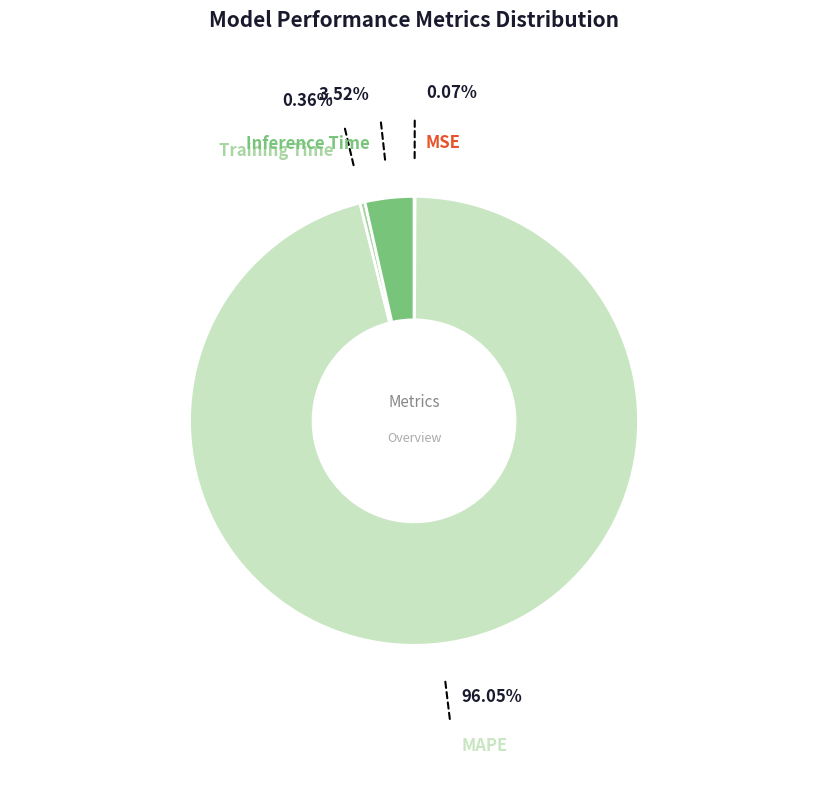

Is it true that Inference Time is 11% of the pie?

False